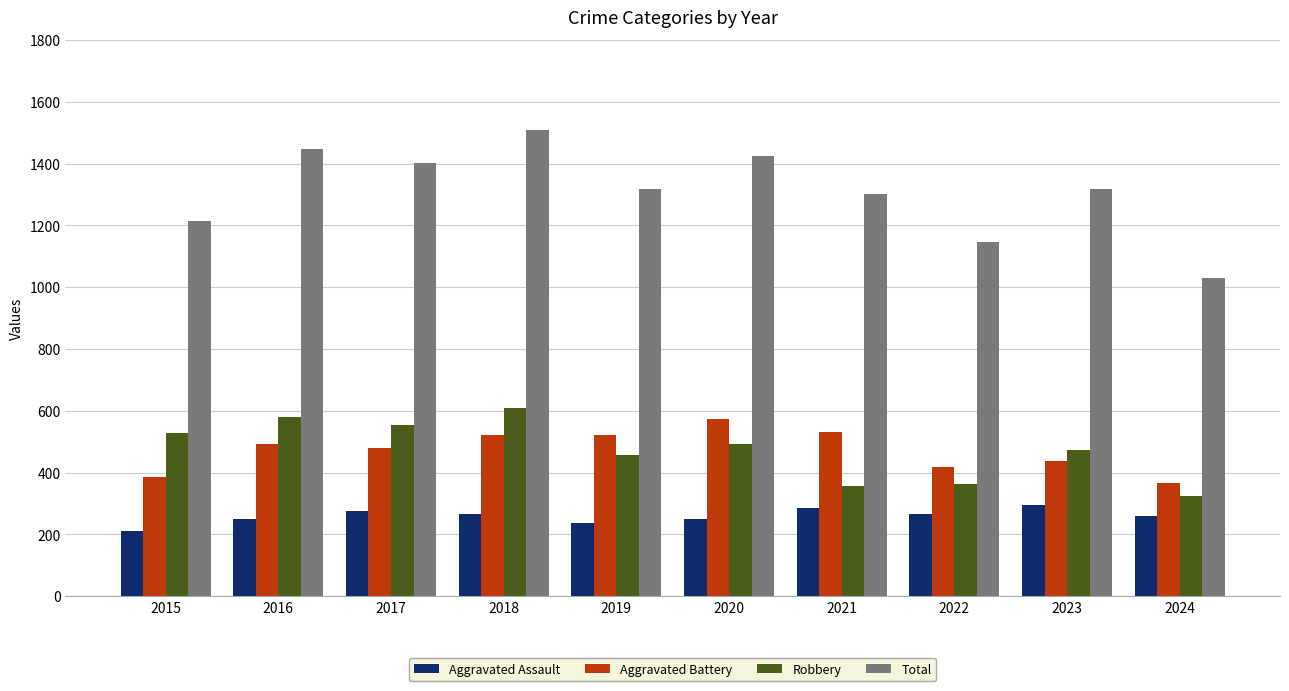

Which series has the largest total across all categories?

Total